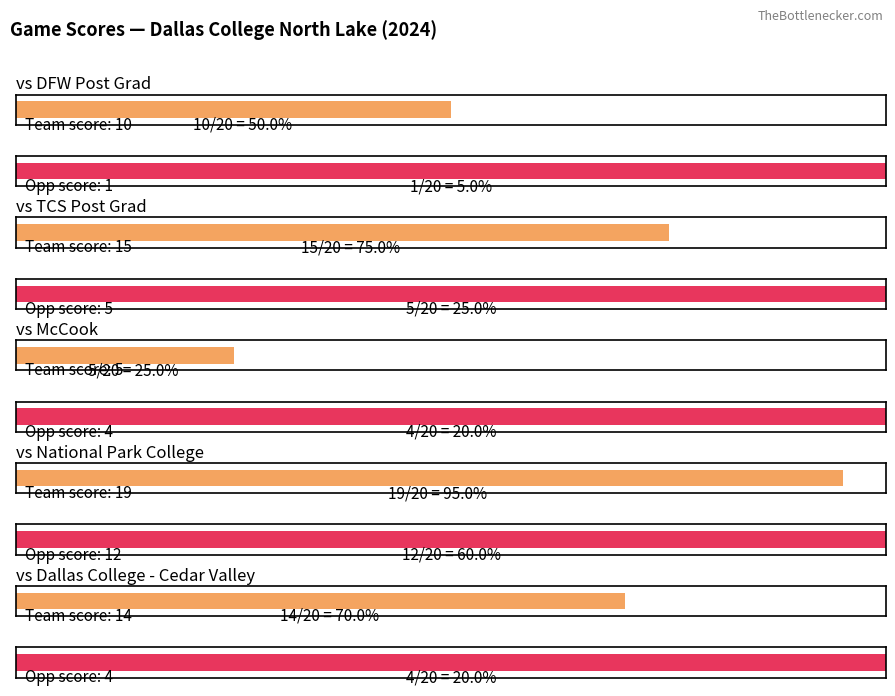

How many groups of bars are there?

5